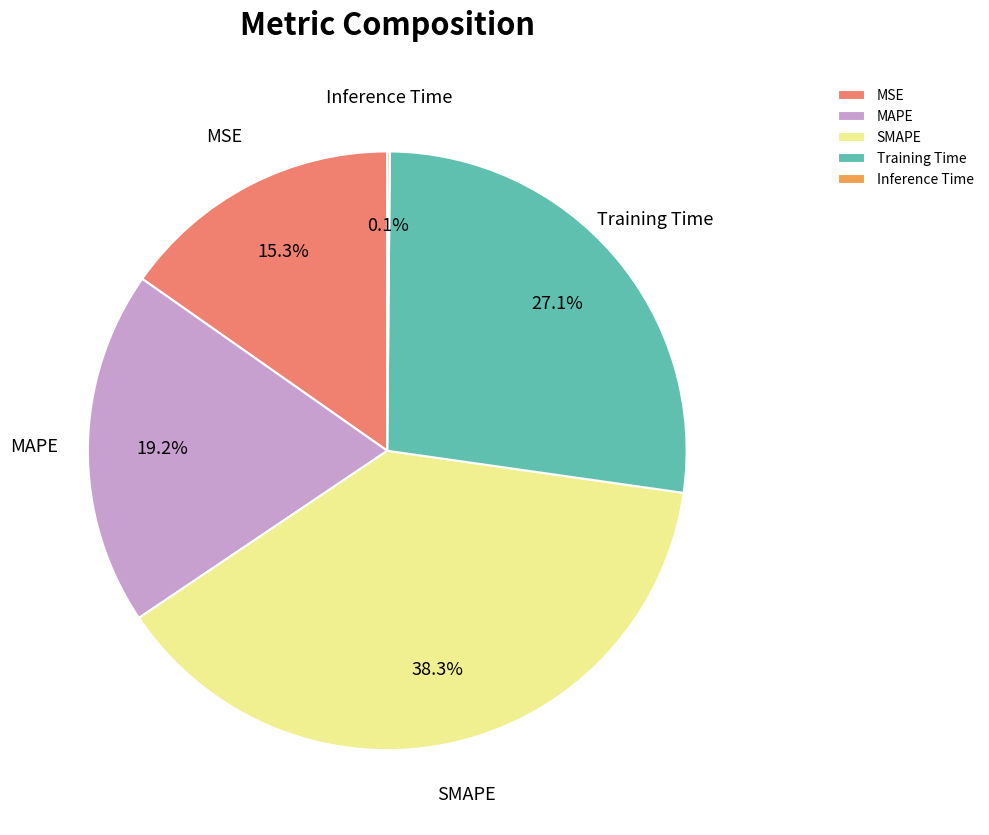

Between SMAPE and MAPE, which is larger?

SMAPE